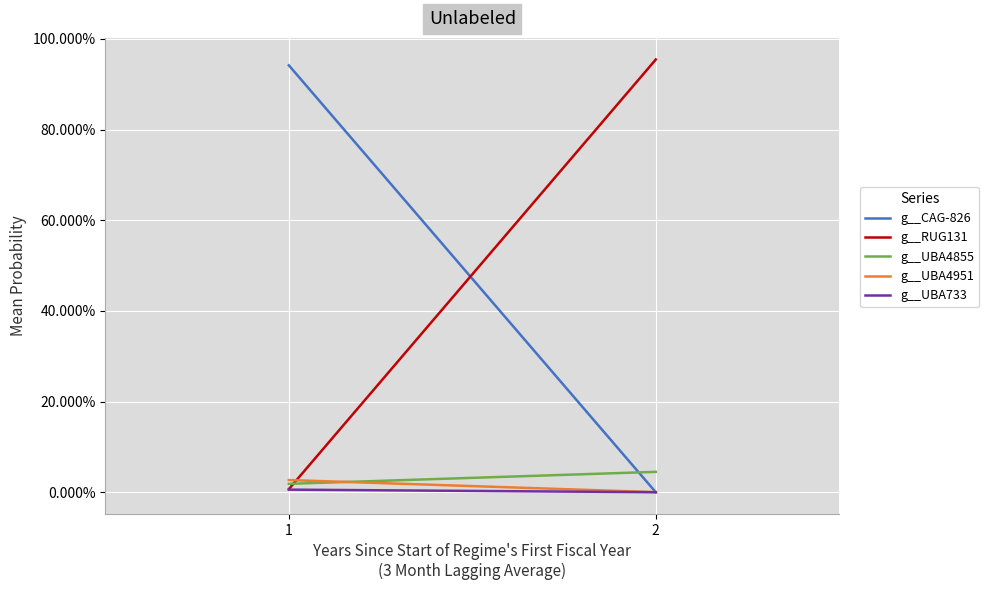

Which series has the widest spread of values?

g__RUG131